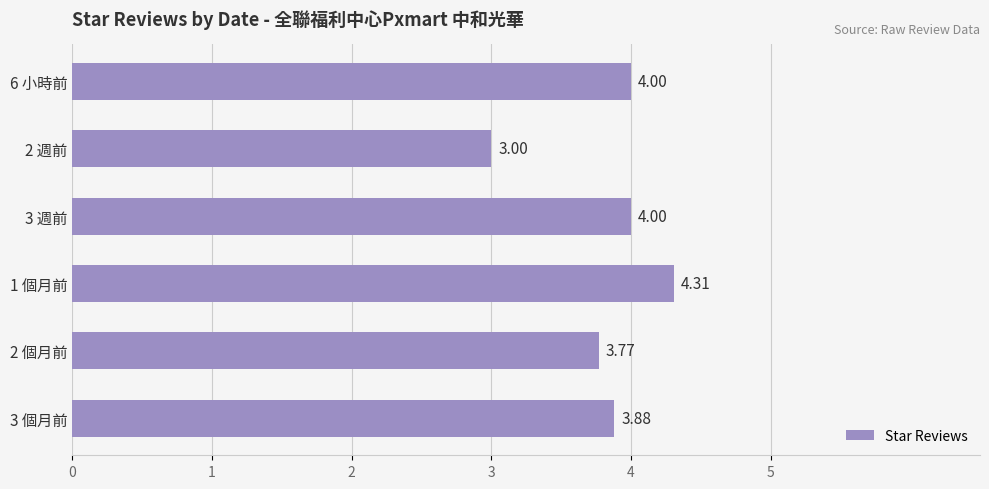

Which has a higher value, 1 個月前 or 3 個月前?

1 個月前